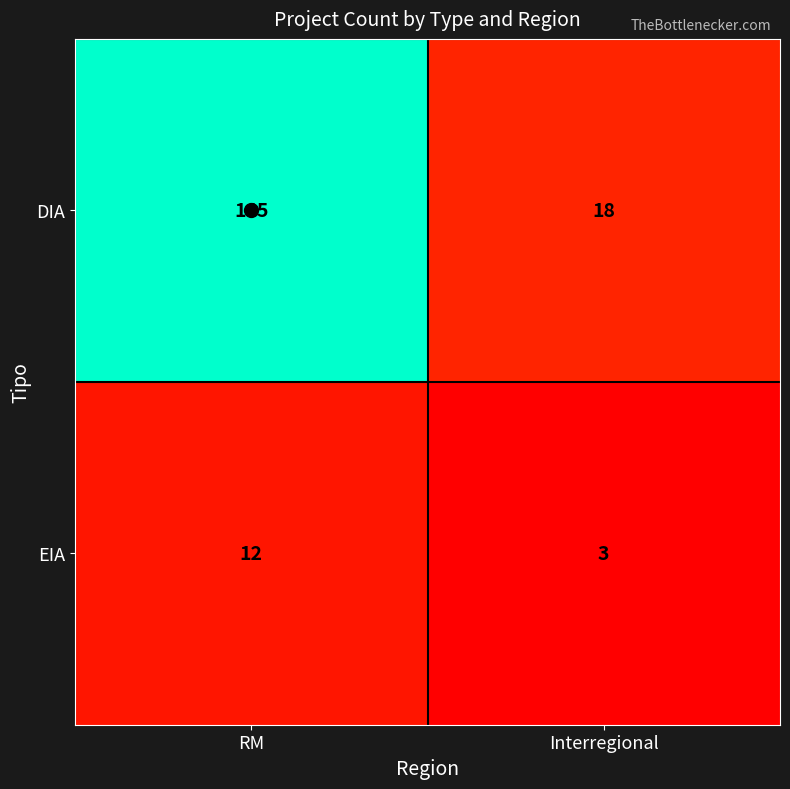

Count the number of data series in this chart.

2